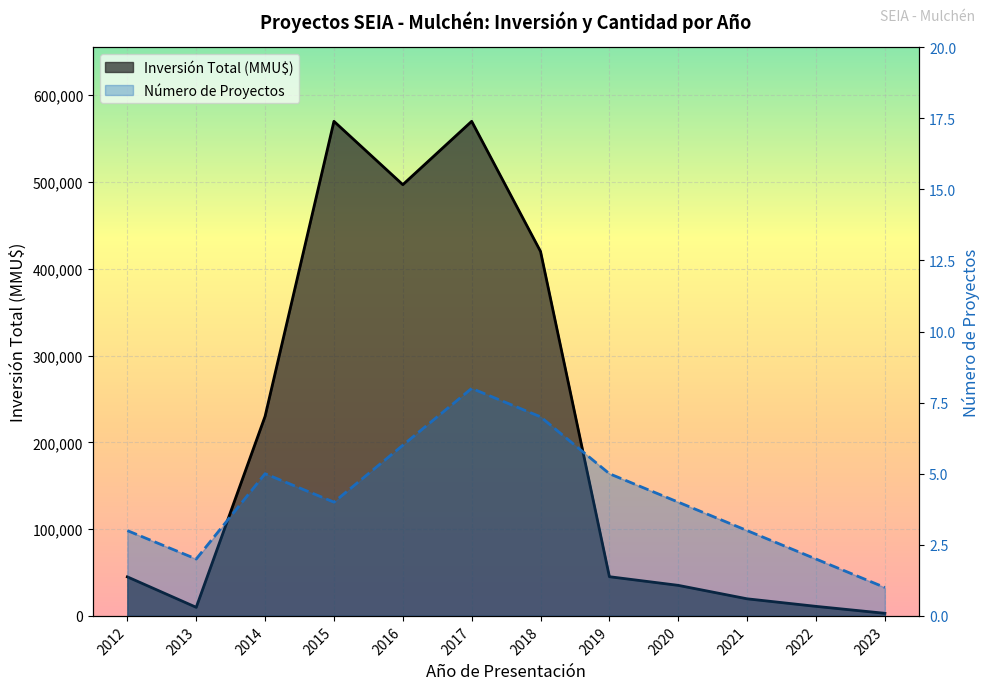

At 2014, list the series in order from largest to smallest.

Inversión Total (MMU$), Número de Proyectos